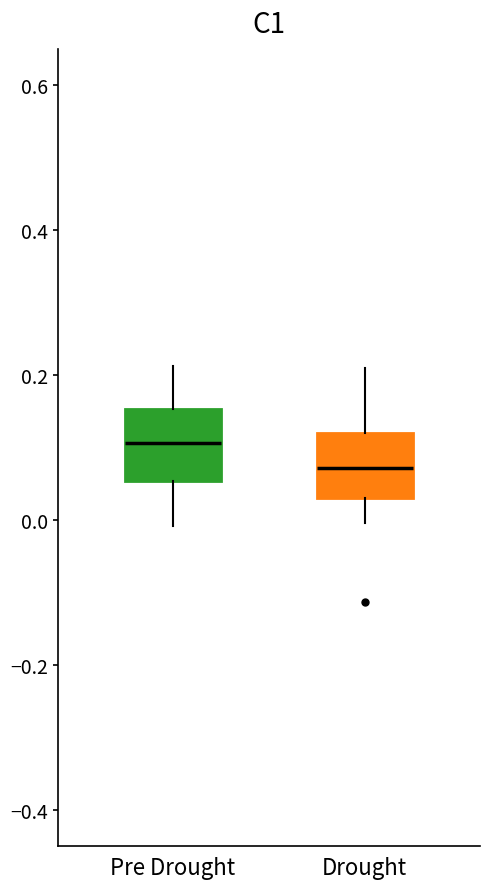

Where does the lower whisker of the box for Drought end on the y-axis? The values are not printed on the chart, so give them approximately, as read against the axis.

0.00